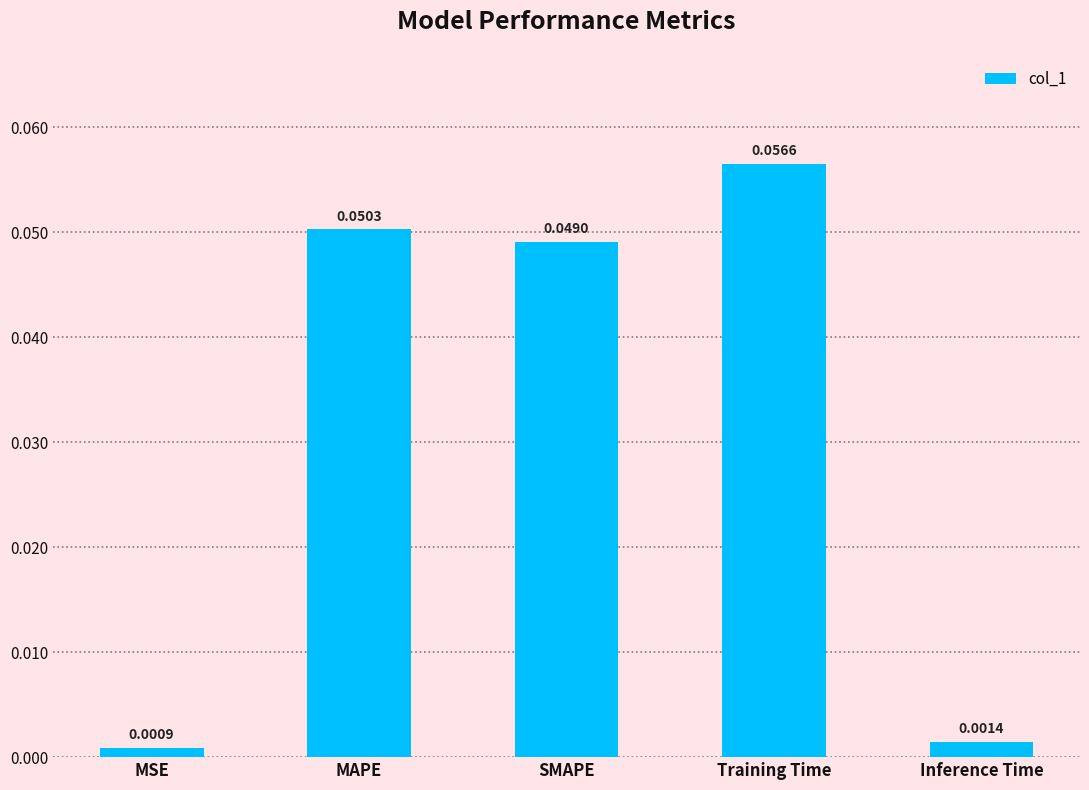

Which label corresponds to the largest value in the chart?

Training Time